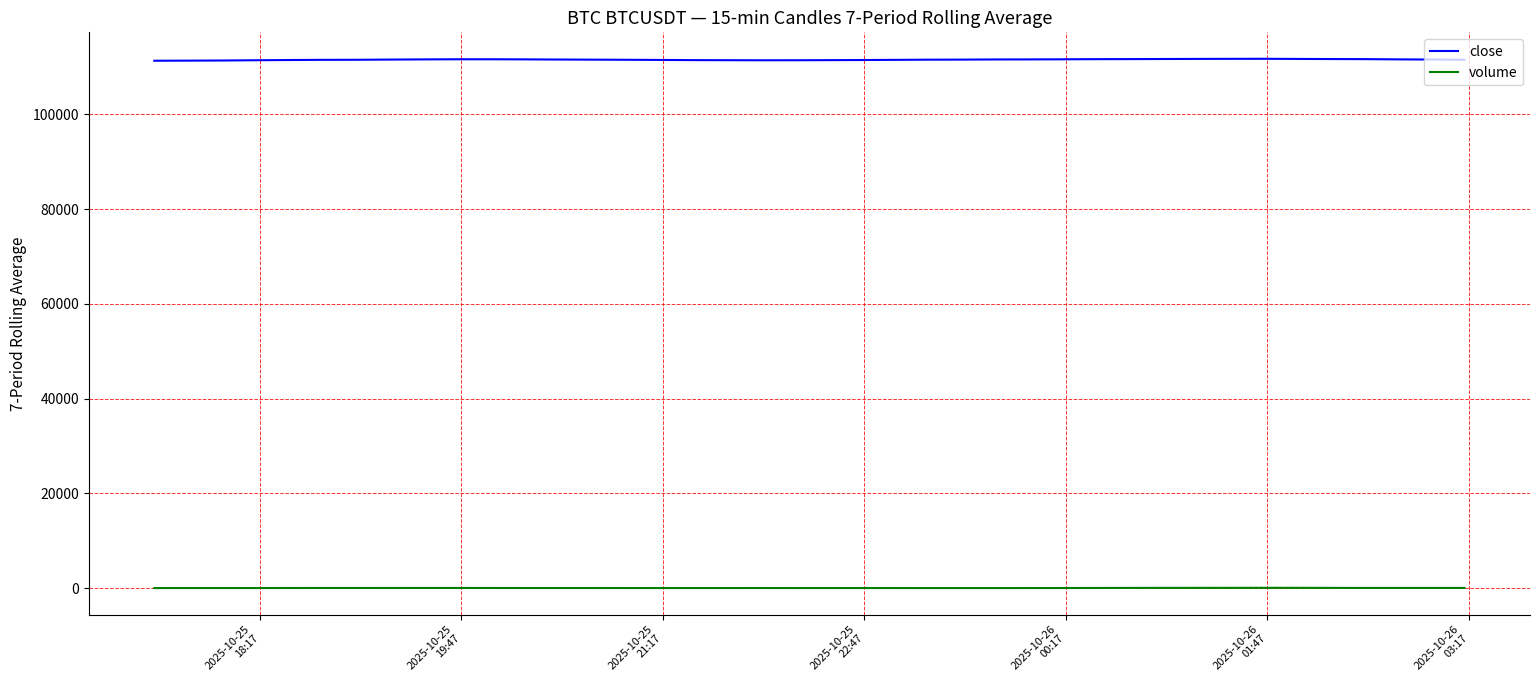

Rank the series by their maximum value, from lowest to highest.

volume, close